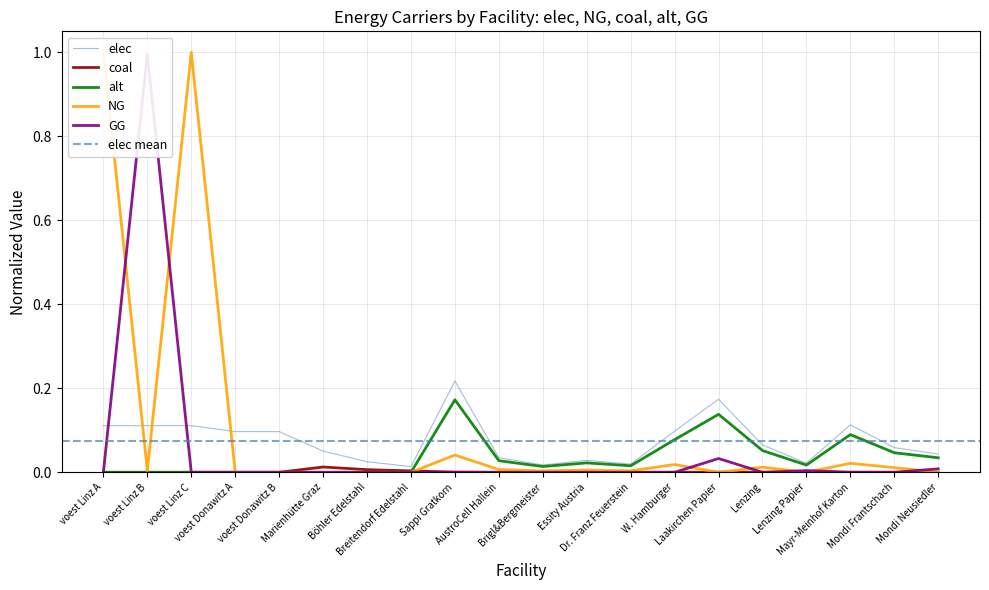

Rank the series by their maximum value, from highest to lowest.

NG, GG, elec, alt, coal